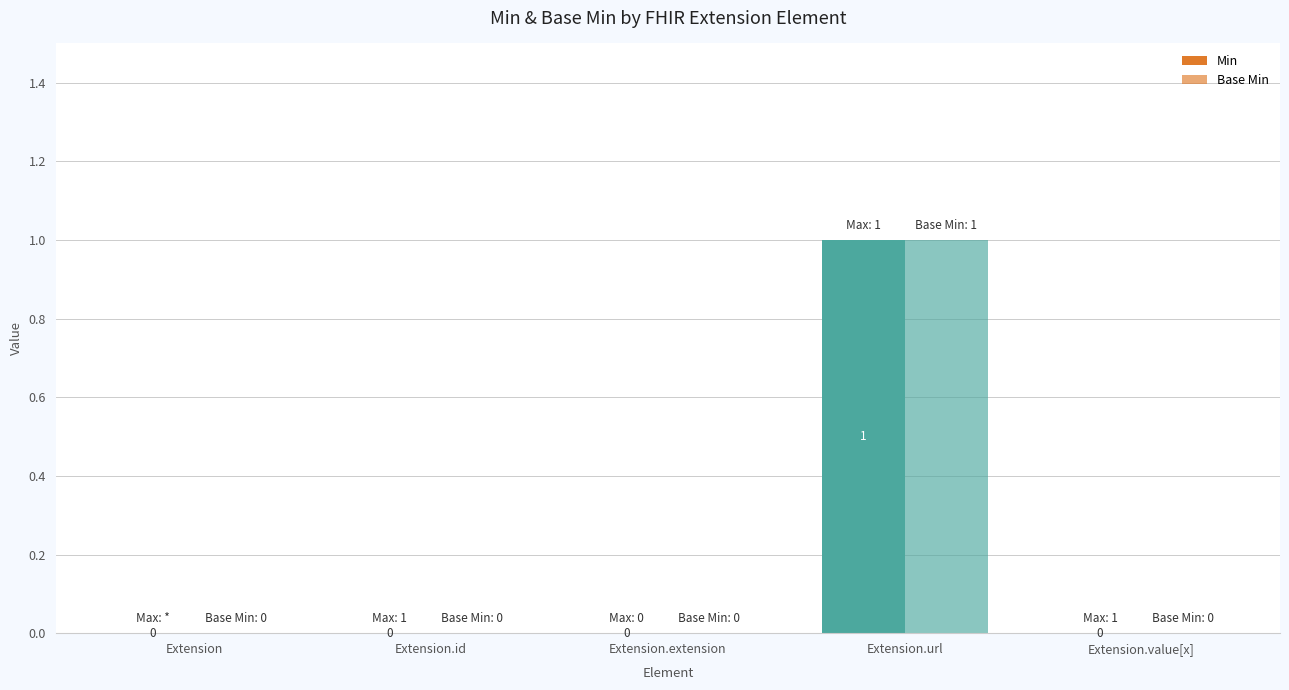

Is it true that Min equals -1 at Extension.value[x]?

False